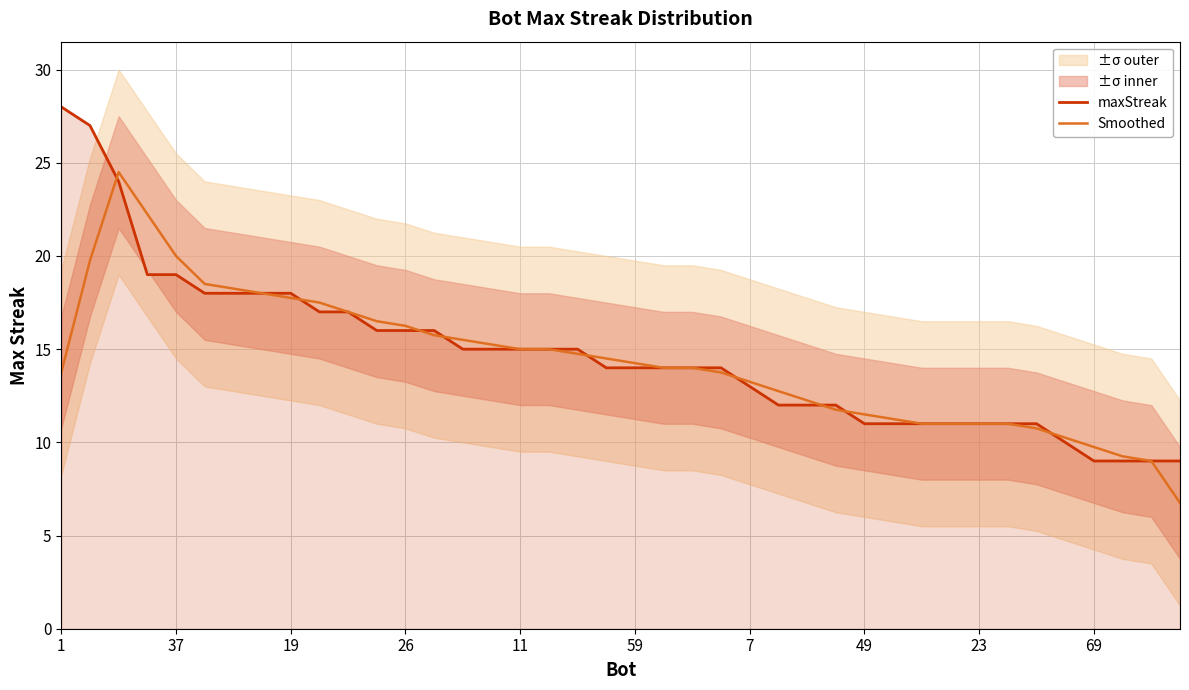

Where does the maxStreak series first go above 14?

1